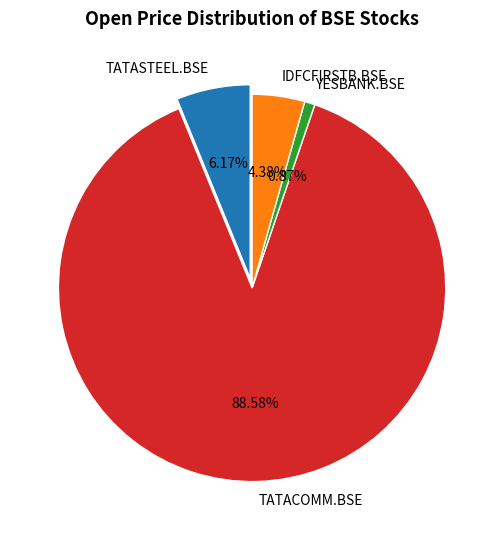

True or false: IDFCFIRSTB.BSE accounts for 1% of the total.

False